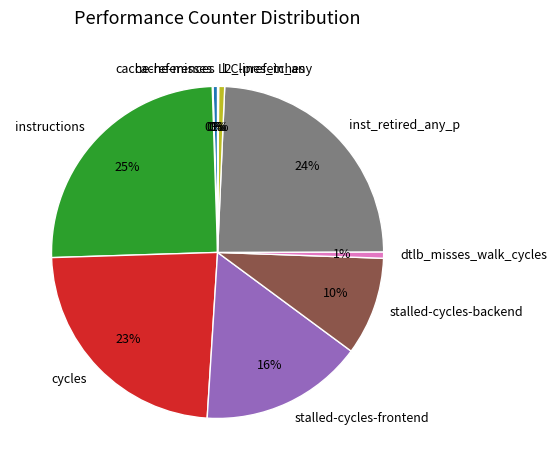

To the nearest percent, what is the average slice percentage?

10%